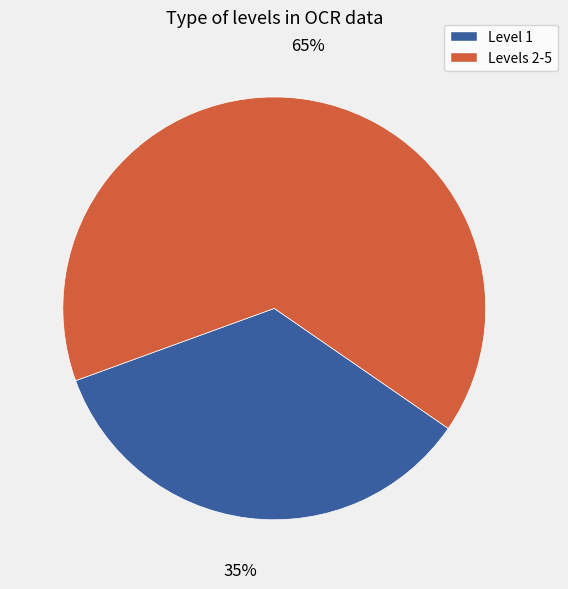

Does any single category account for the majority?

Yes